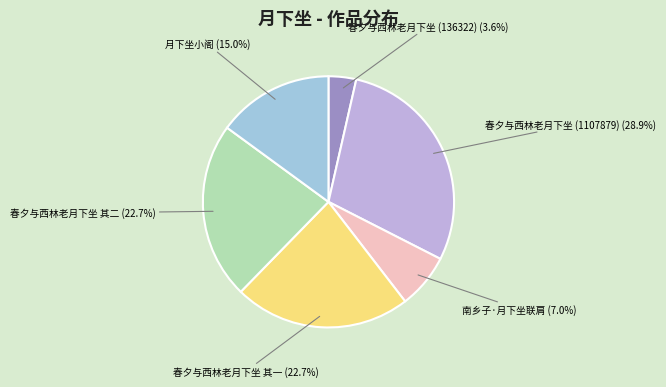

Which has a higher value, 月下坐小阁 or 春夕与西林老月下坐 其一?

春夕与西林老月下坐 其一